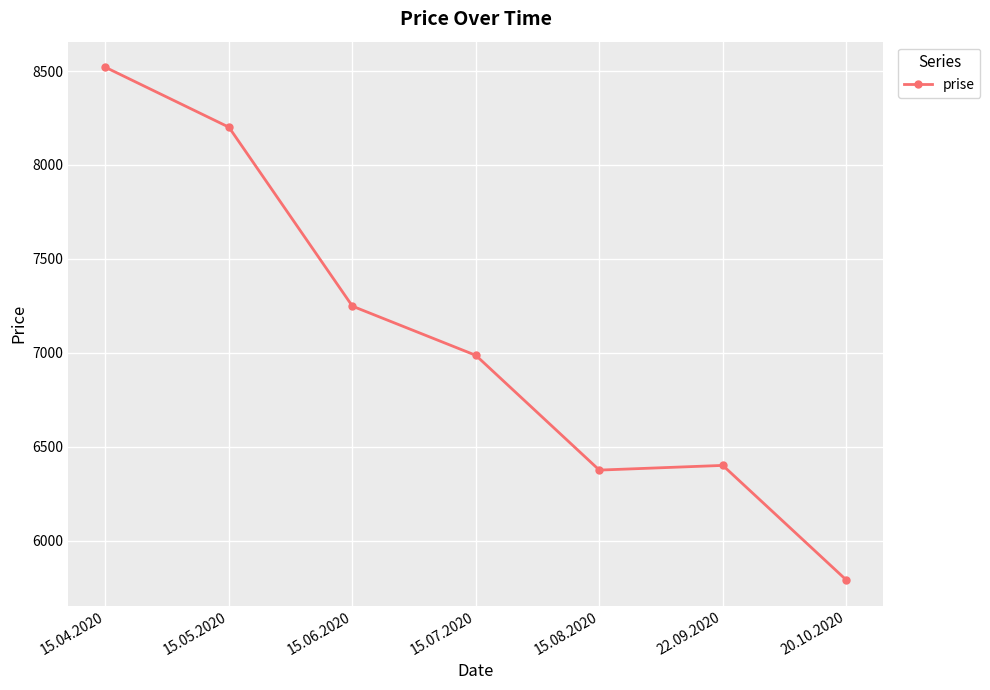

What is the sum of all values?

49520